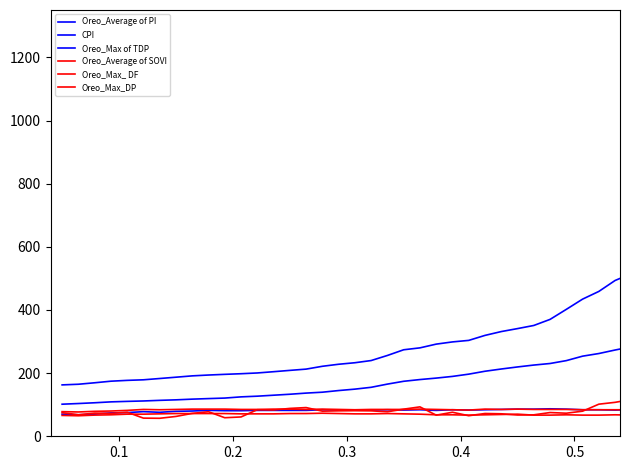

How many lines are shown in the chart?

6